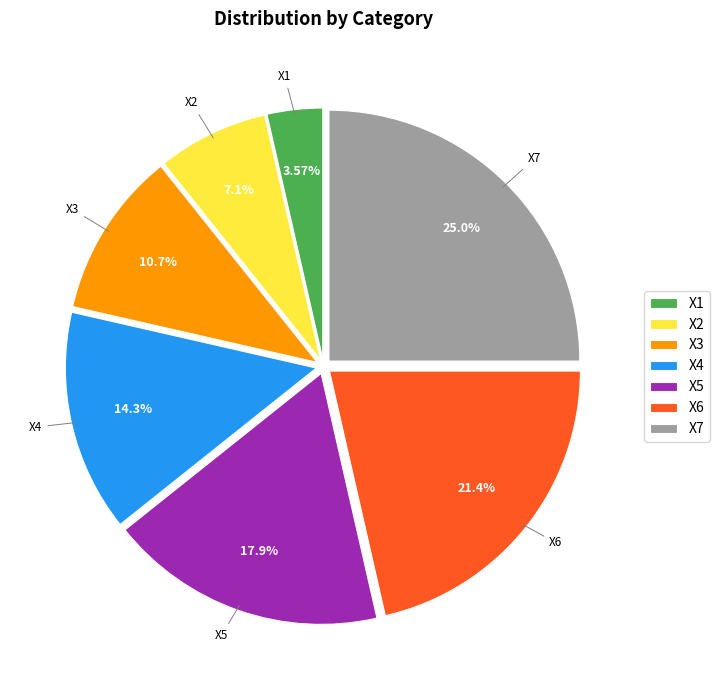

How many segments does this pie chart have?

7